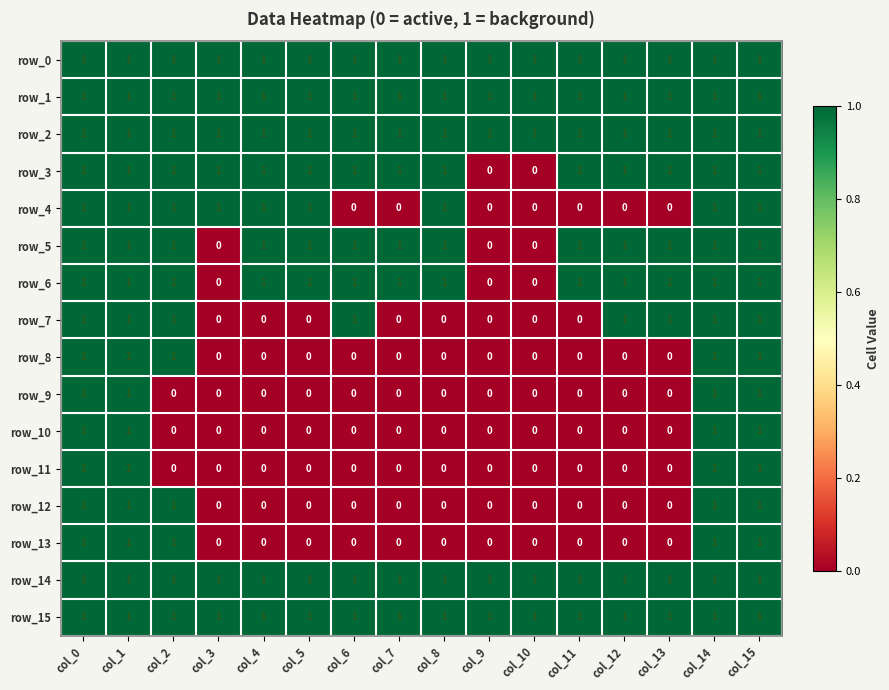

At how many categories does at least one series exceed 0?

16